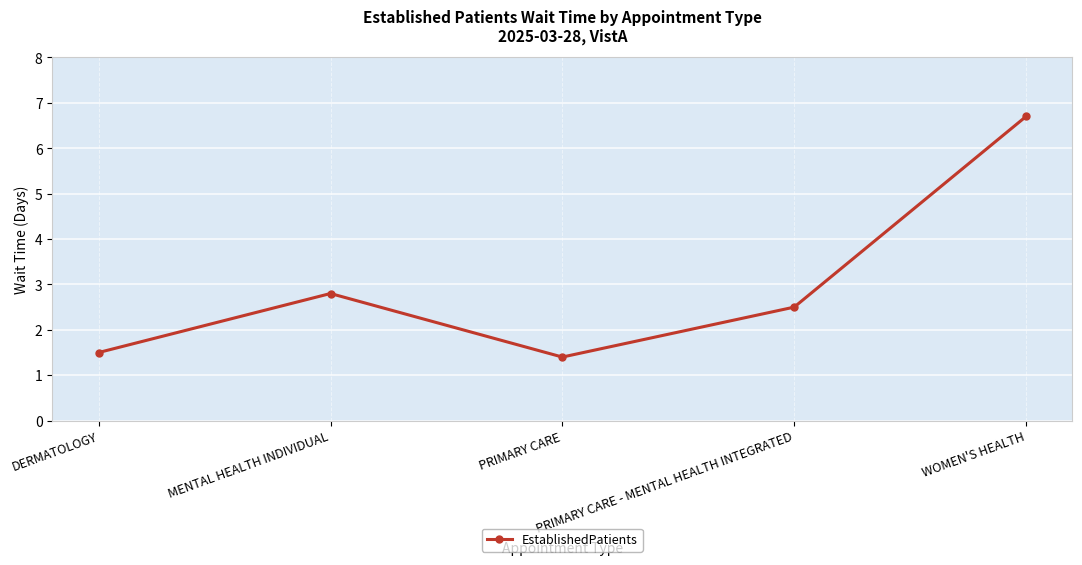

What is the value of the 2nd point from the left?

2.8